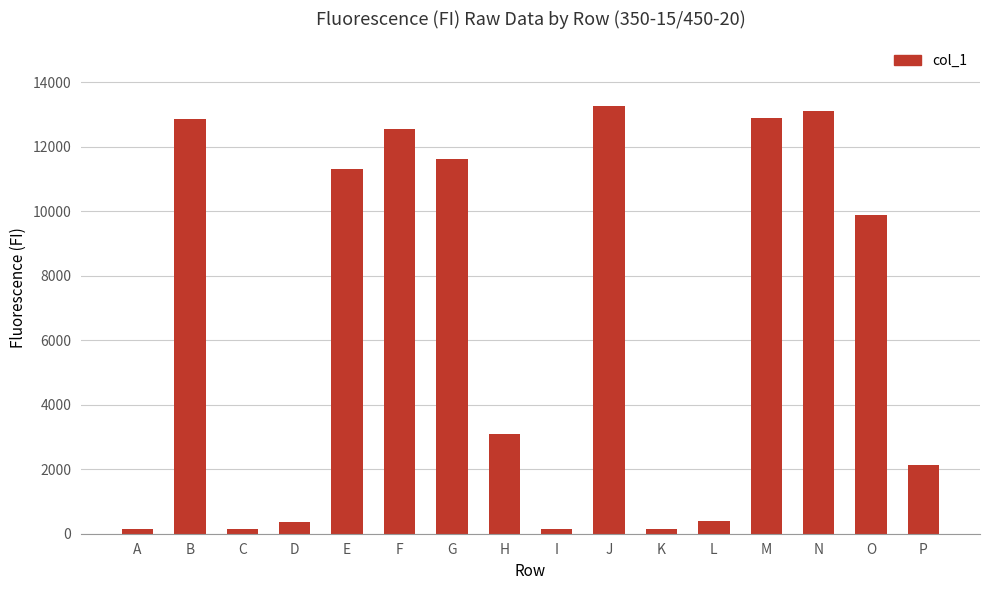

What is the sum of the values at F and E?

23865